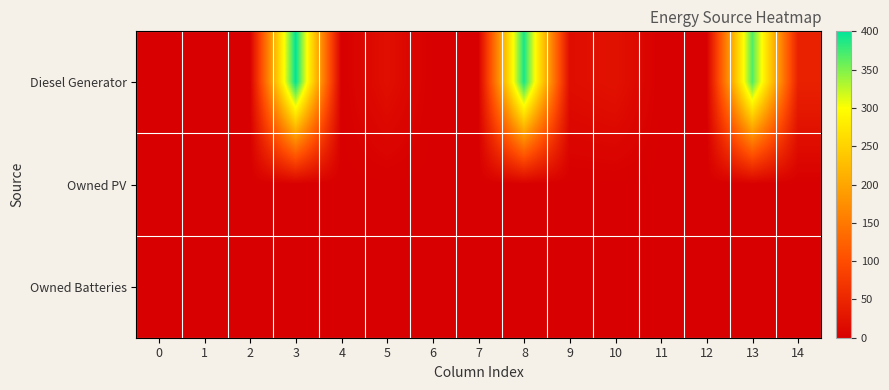

Which series has the widest spread of values?

Diesel Generator